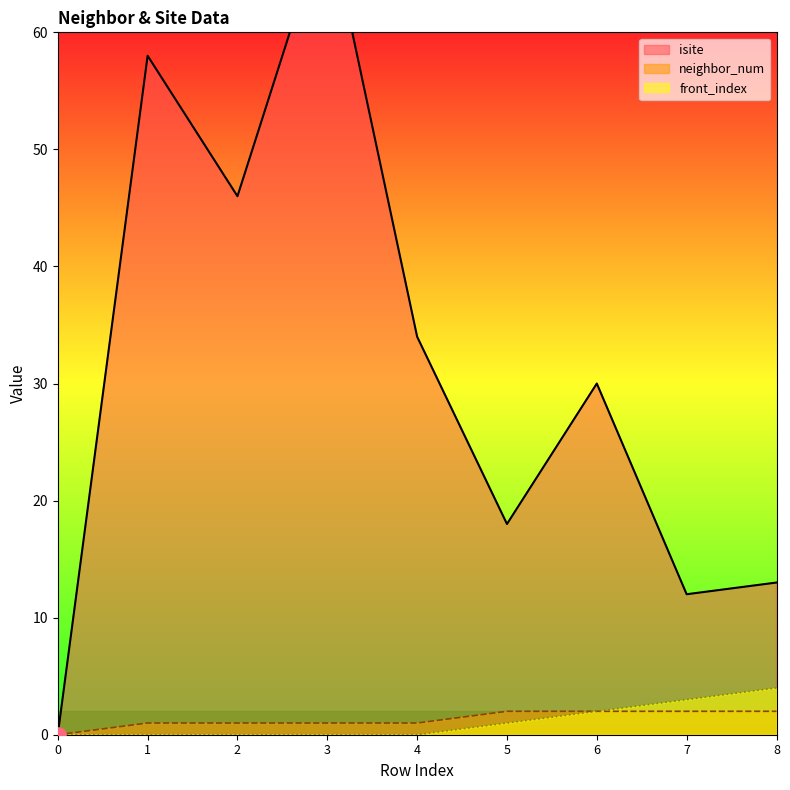

Which series has the largest total across all categories?

isite